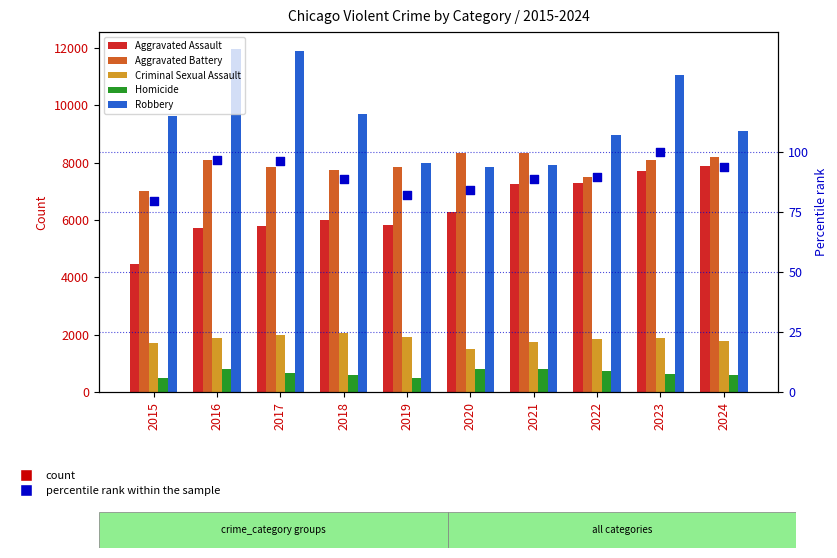

Which series reaches the maximum Y coordinate?

Robbery